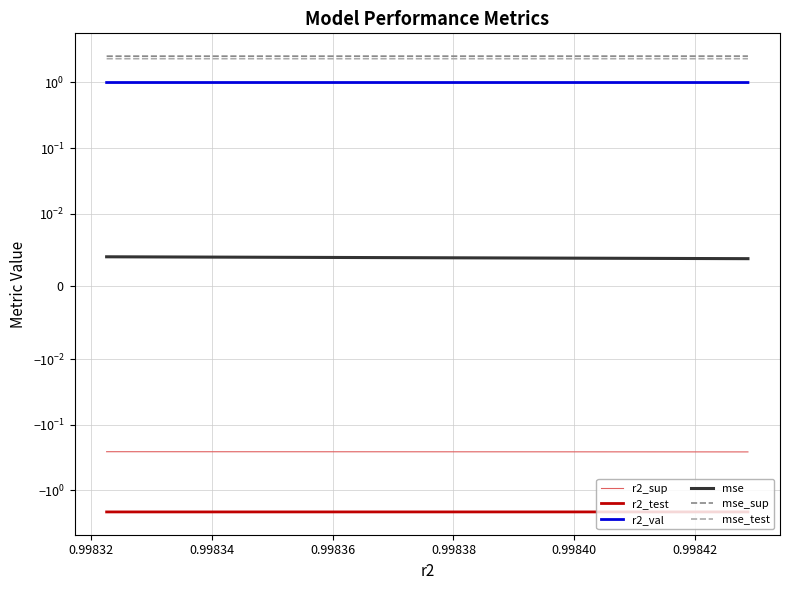

What are all the series names shown in the legend?

r2_sup, r2_test, r2_val, mse, mse_sup, mse_test